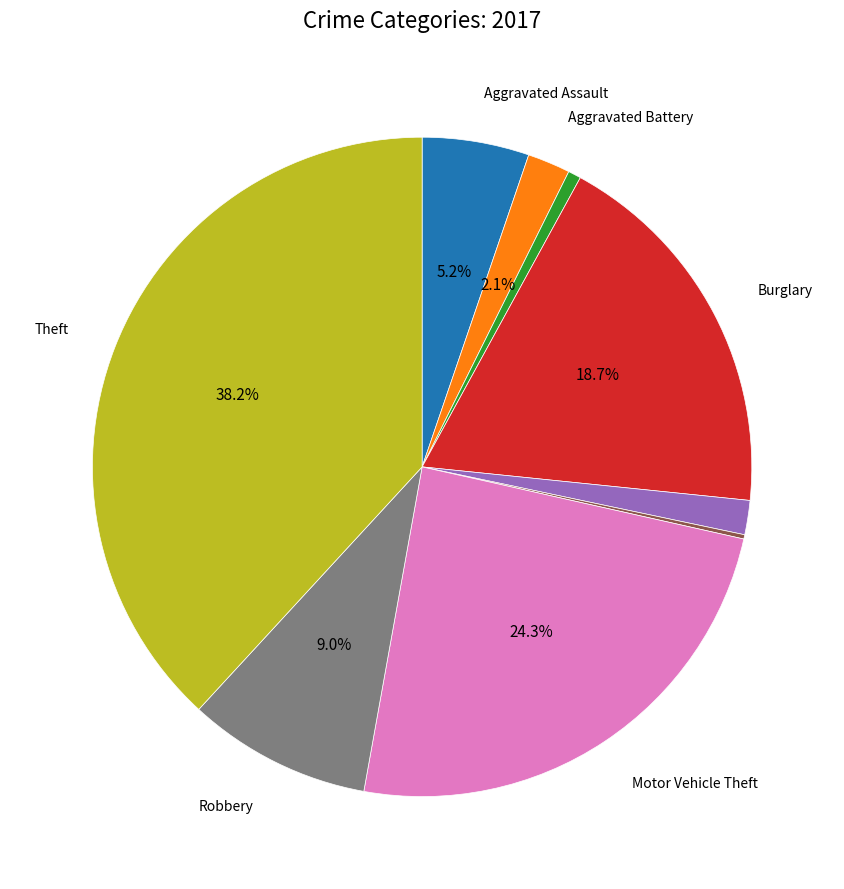

Does any single category account for the majority?

No